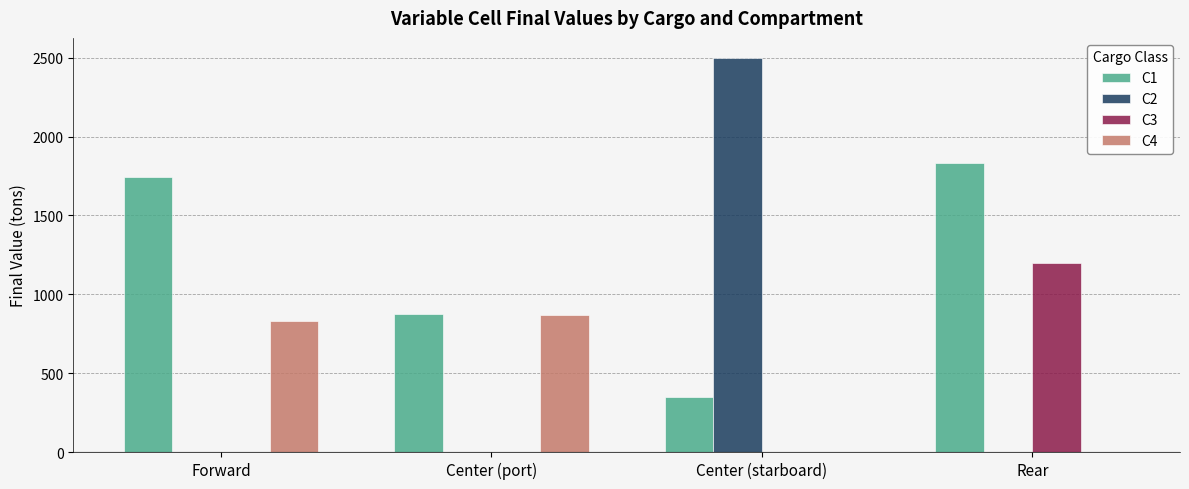

Between Forward and Center (starboard), which series saw the biggest shift?

C2